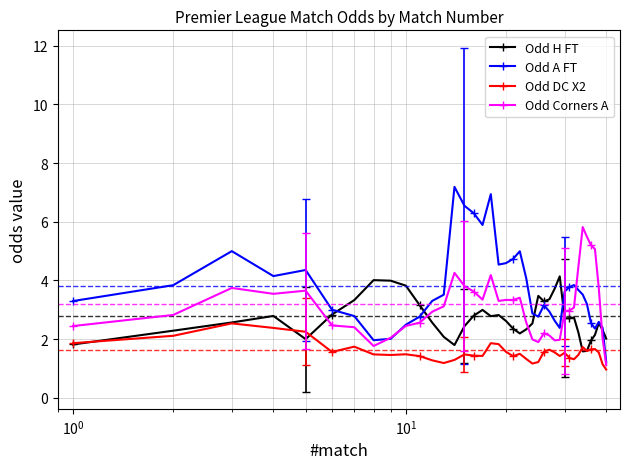

True or false: Odd A FT has more than 1 points higher than both neighbors.

True